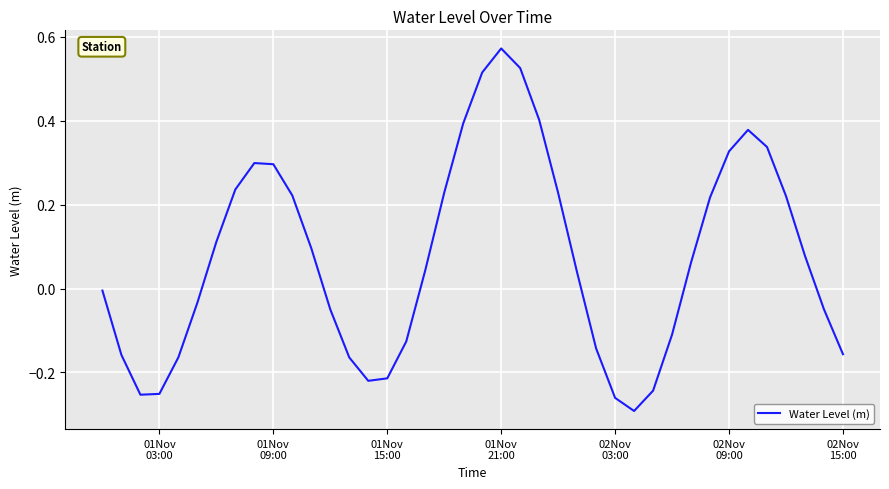

What is the difference between the maximum and minimum values?

0.9